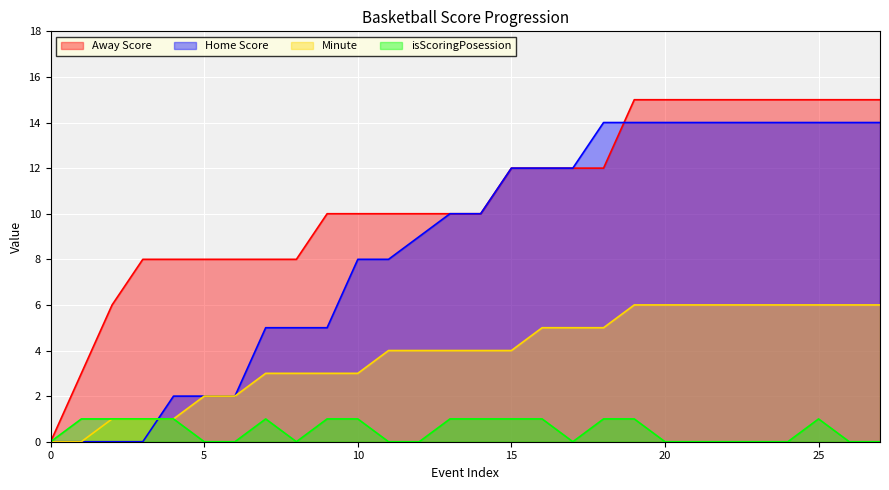

How many positive values does the isScoringPosession series have?

14